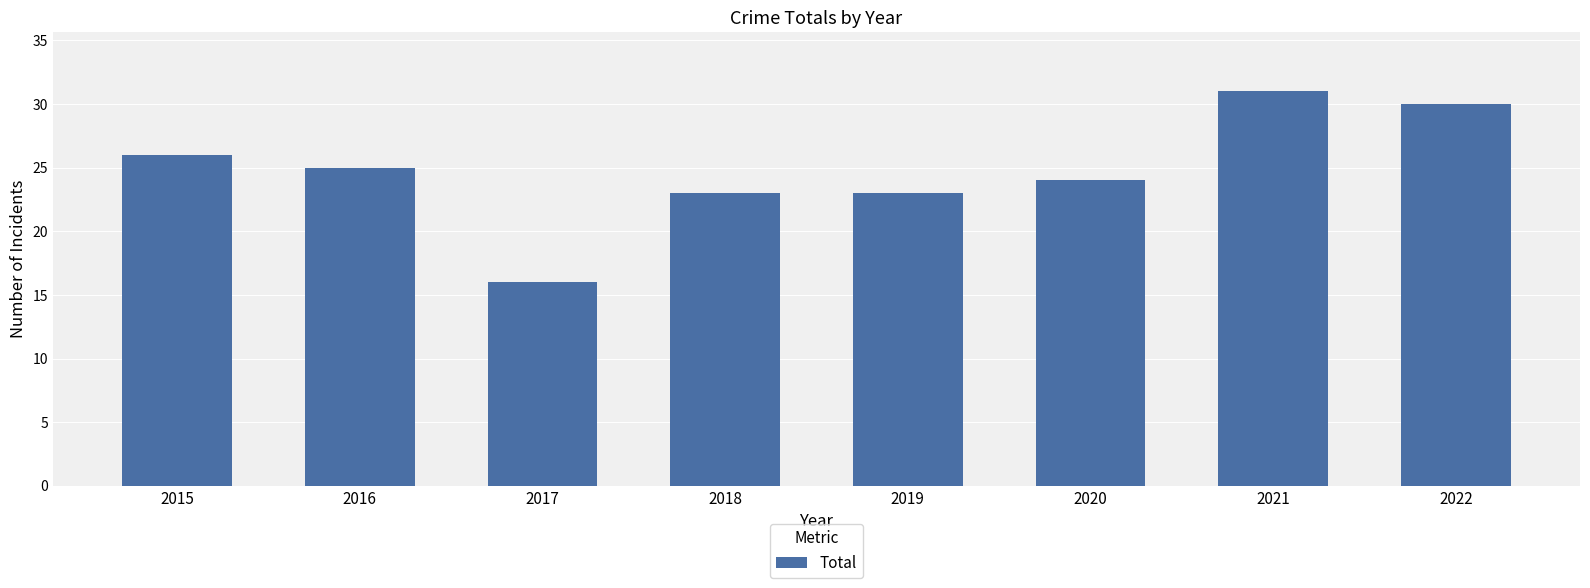

What is the change in value from 2016 to 2020?

-1